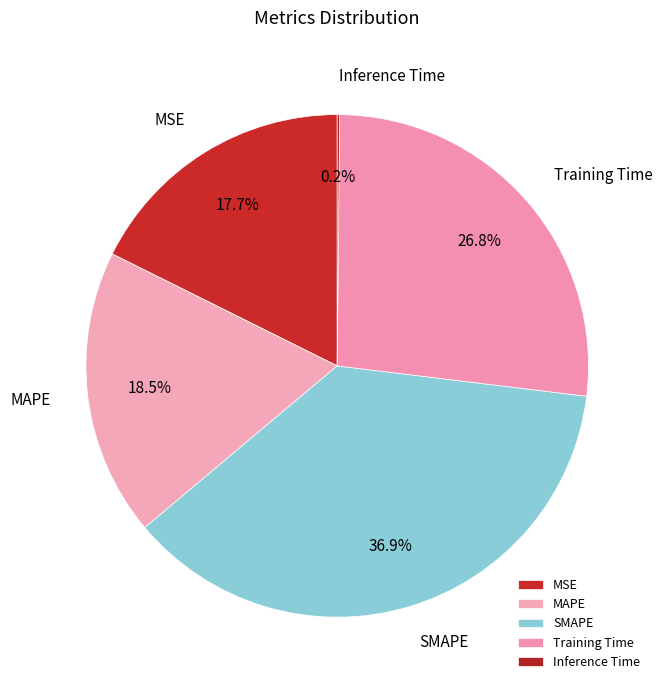

To the nearest percent, what percentage of the pie is MSE?

18%